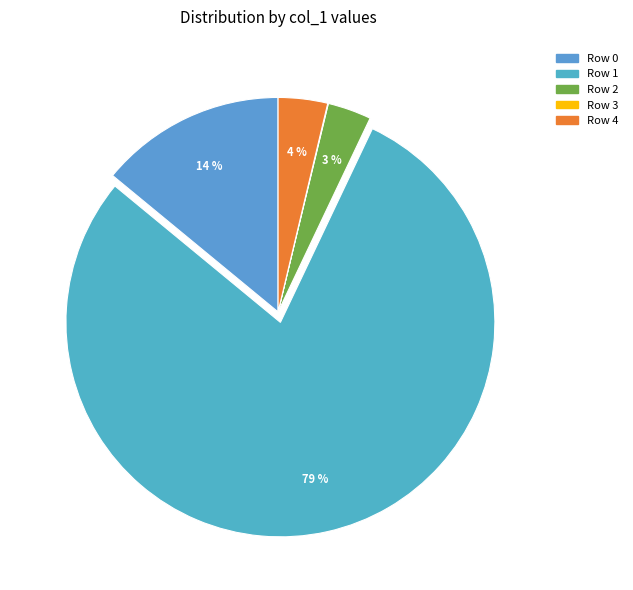

Count the number of slices in the pie.

5